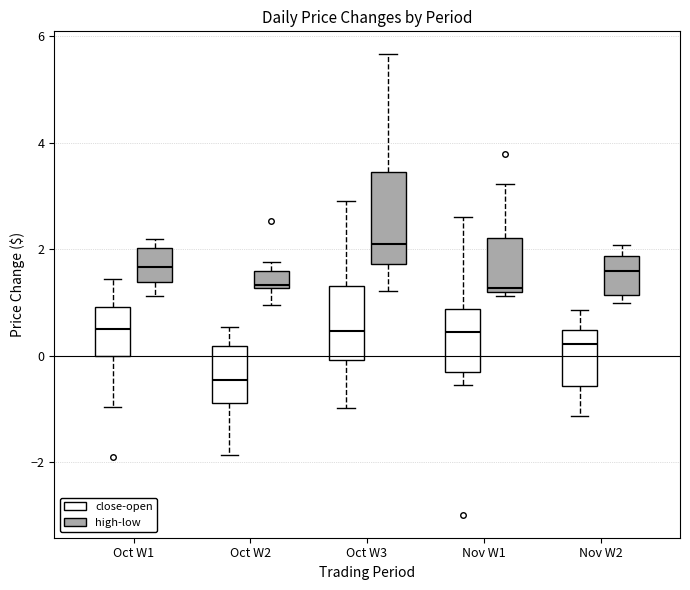

Reading left to right, transcribe this box plot: for each box, give where its median line is, the range the box spans, and where its two whiskers end, as read against the y-axis. The values are not printed on the chart, so give them approximately, as read against the axis.

Oct W1 (close-open): median 0.6, box 0.0 to 1.0, whiskers -1.0 to 1.4
Oct W1 (high-low): median 1.6, box 1.4 to 2.0, whiskers 1.2 to 2.2
Oct W2 (close-open): median -0.4, box -0.8 to 0.2, whiskers -1.8 to 0.6
Oct W2 (high-low): median 1.4, box 1.2 to 1.6, whiskers 1.0 to 1.8
Oct W3 (close-open): median 0.4, box 0.0 to 1.4, whiskers -1.0 to 3.0
Oct W3 (high-low): median 2.0, box 1.8 to 3.4, whiskers 1.2 to 5.6
Nov W1 (close-open): median 0.4, box -0.4 to 0.8, whiskers -0.6 to 2.6
Nov W1 (high-low): median 1.2 (just above the box's lower edge), box 1.2 to 2.2, whiskers 1.2 (just below the box's lower edge) to 3.2
Nov W2 (close-open): median 0.2, box -0.6 to 0.4, whiskers -1.2 to 0.8
Nov W2 (high-low): median 1.6, box 1.2 to 1.8, whiskers 1.0 to 2.0